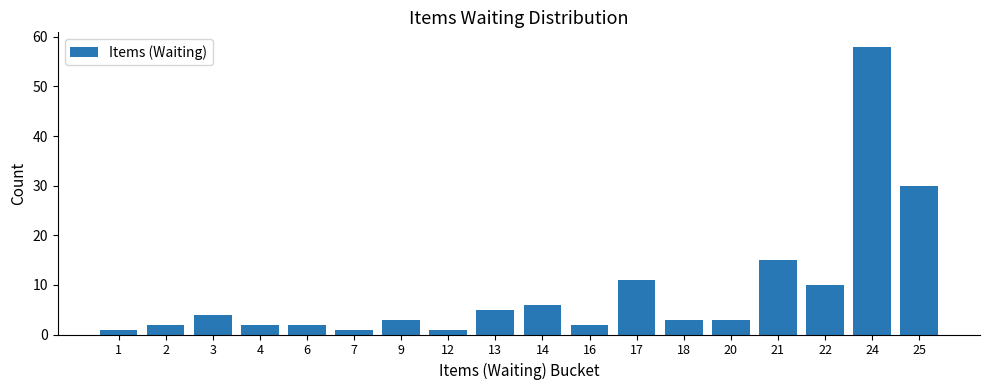

What is the value of the 9th bar from the left?

5